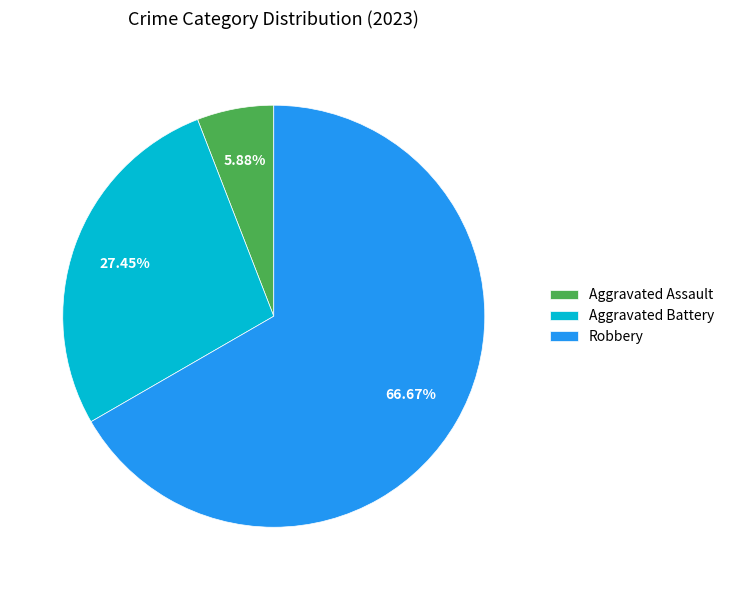

How many slices are in this pie chart?

3